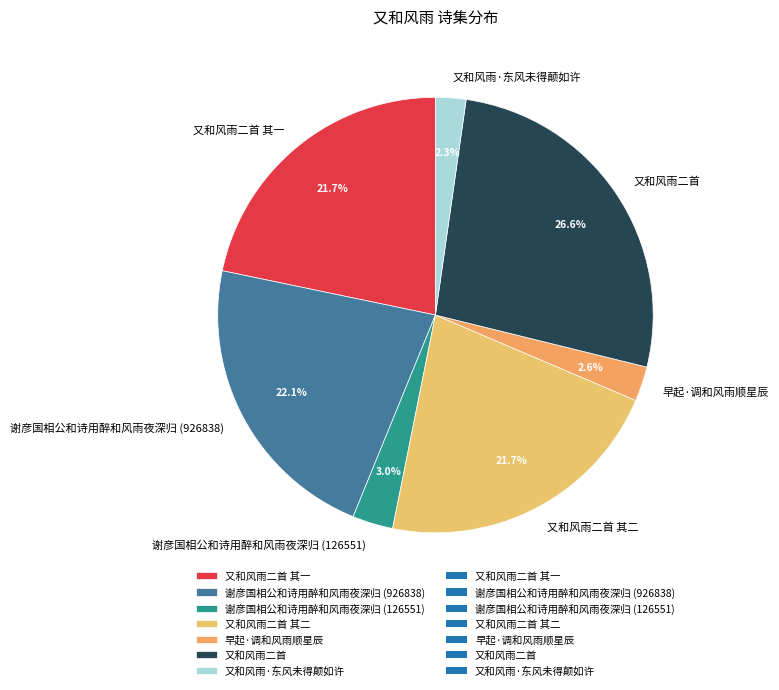

To the nearest percent, what is the average slice percentage?

14%